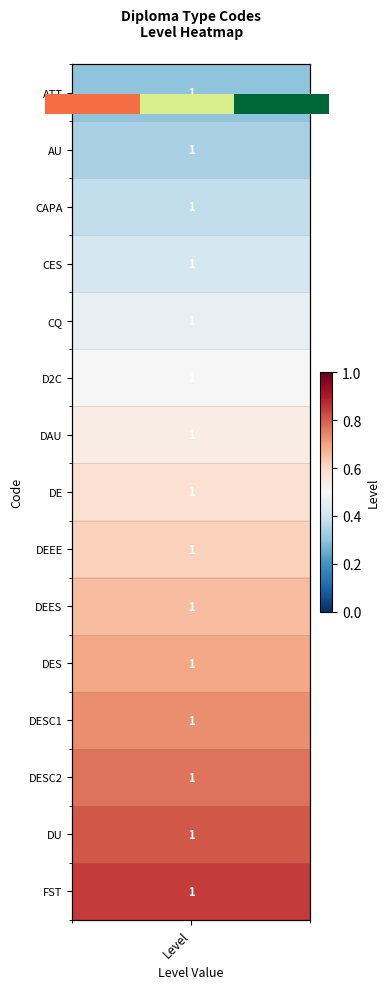

What is the maximum value shown in the chart?

1.0